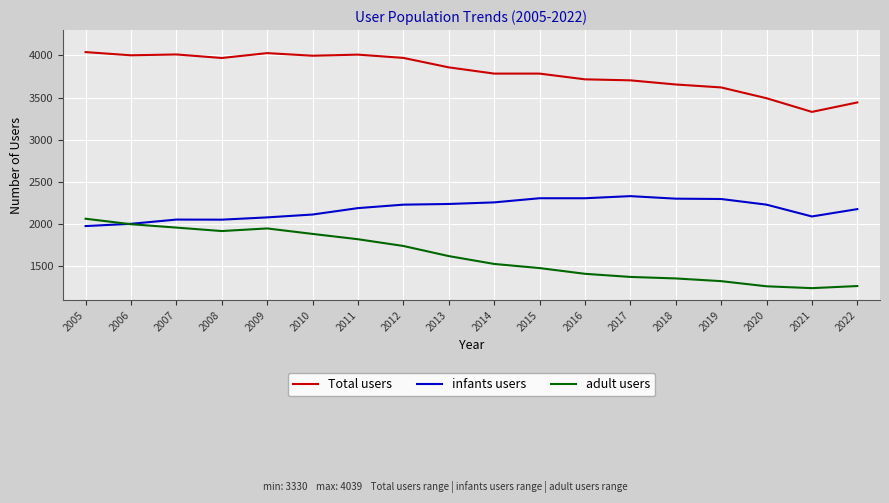

Is this an area chart (filled region under the line)?

No